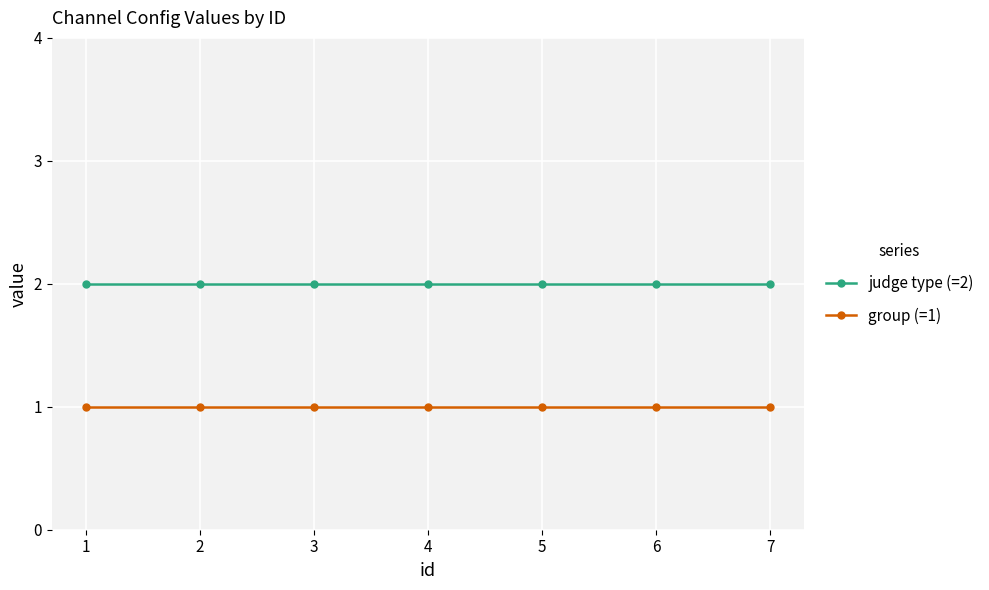

What is the sum of the judge type (=2) values at 6 and 2?

4